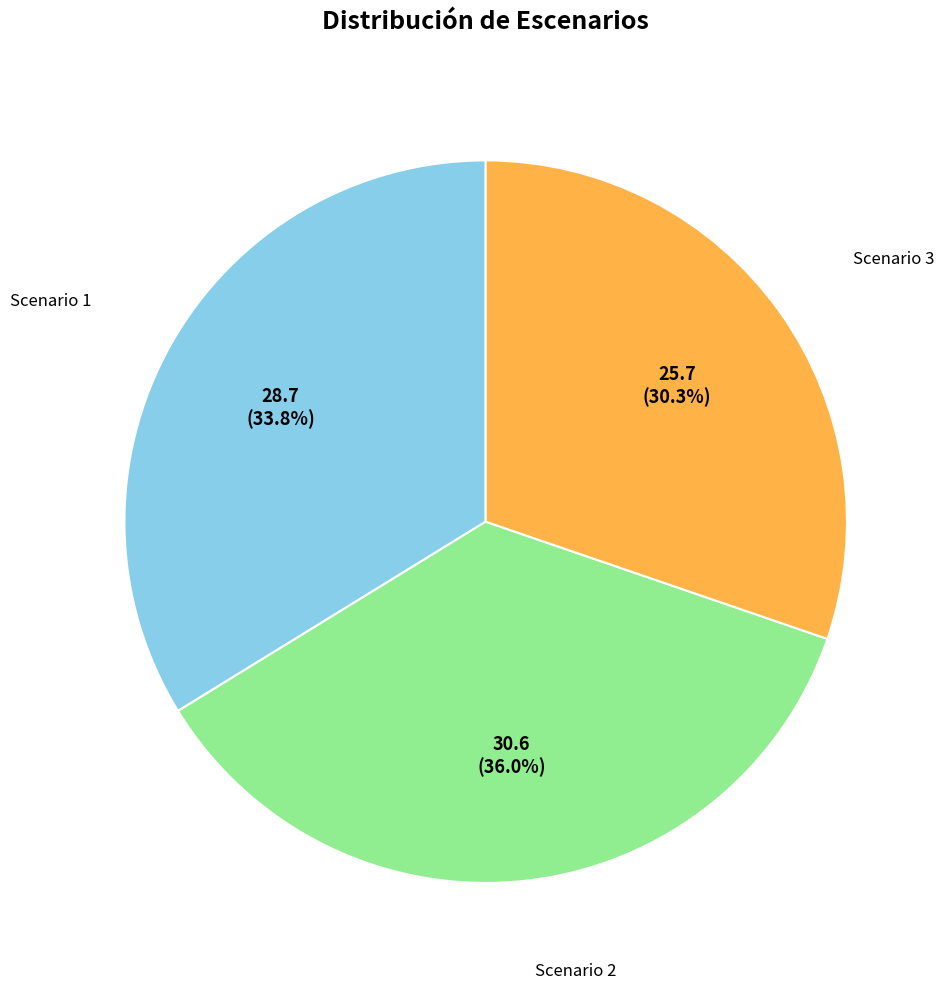

Does Scenario 1 account for over 50% of the chart?

No